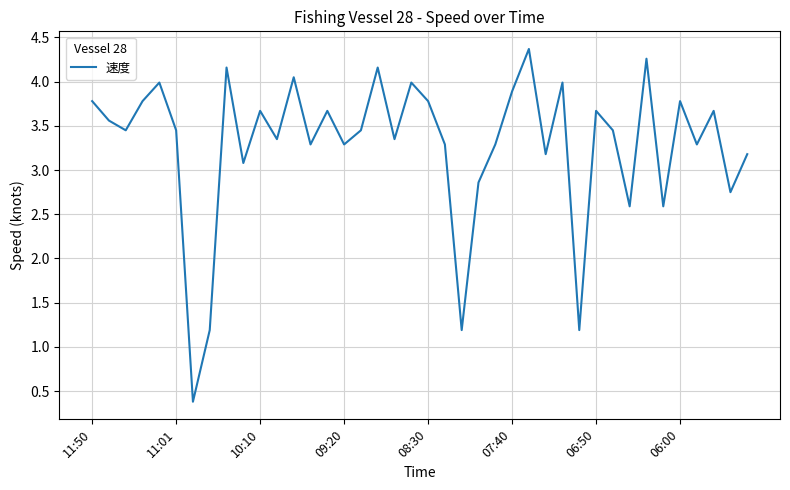

What is the smallest value displayed?

0.4